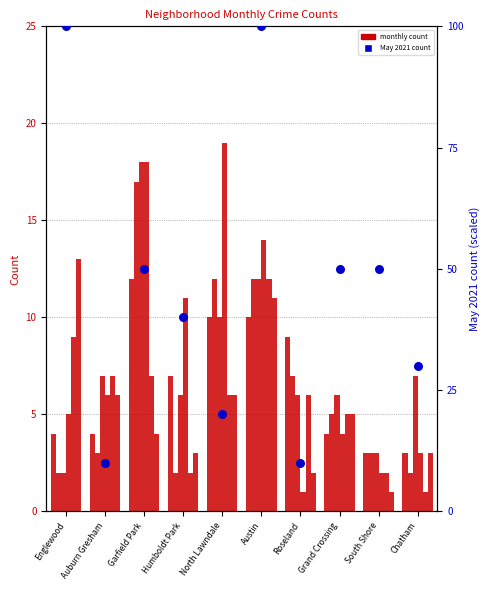

Is the value of September 2021 at Grand Crossing greater than the value of January 2021 at Englewood?

Yes